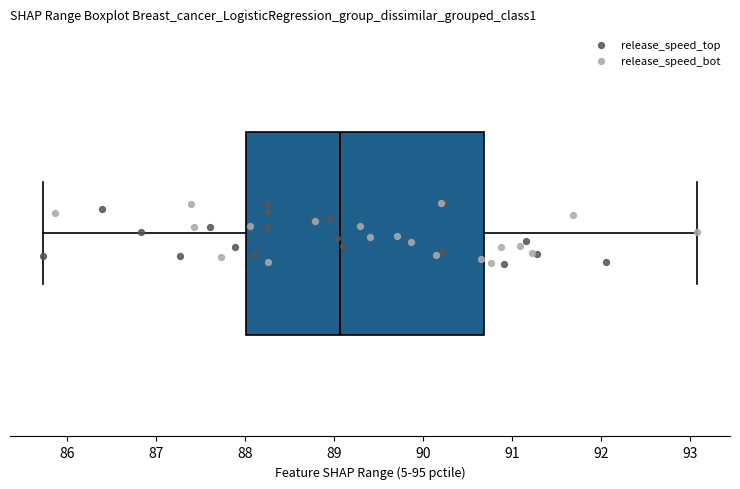

Read this box plot against the x-axis: the position of the median line, the range covered by the box, and the ends of both whiskers. The values are not printed on the chart, so give them approximately, as read against the axis.

median 89.1, box 88.0 to 90.7, whiskers 85.7 to 93.1